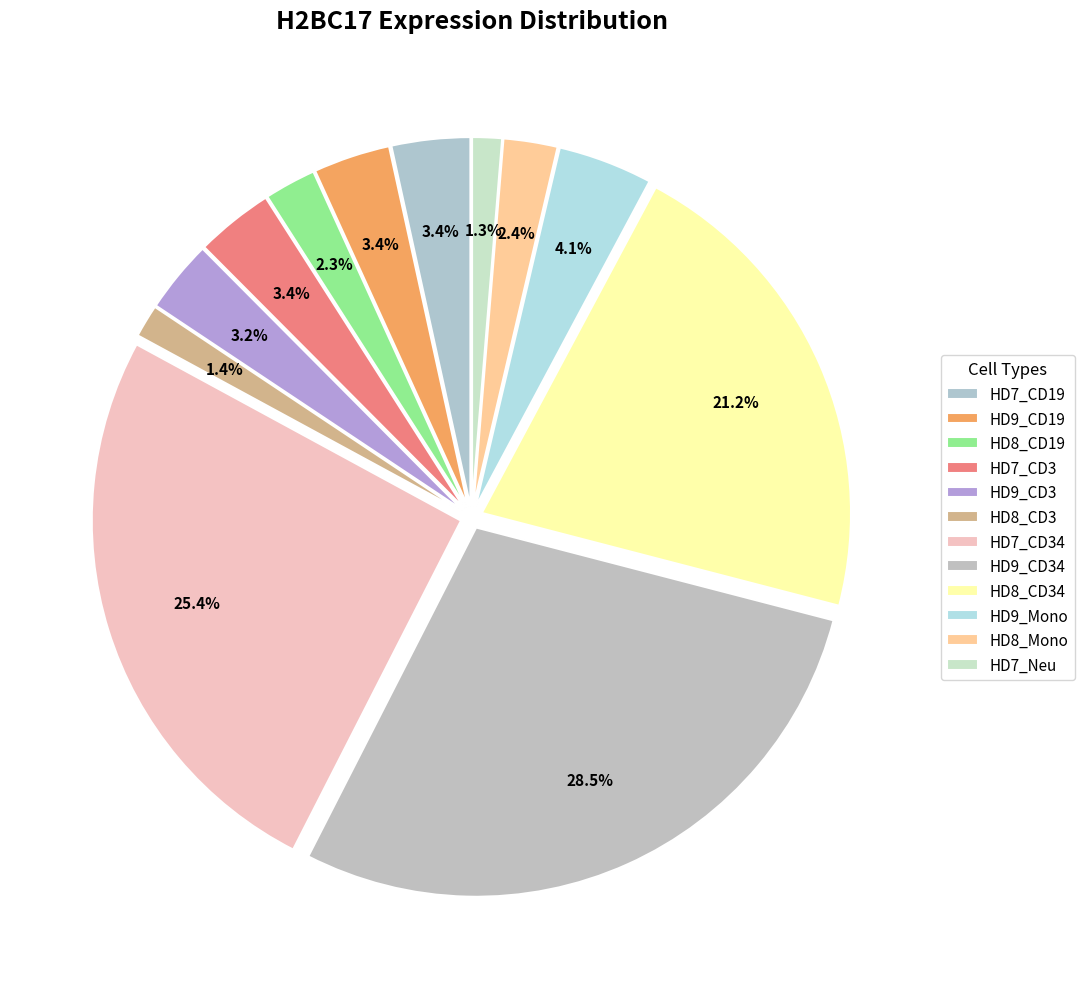

How many segments does this pie chart have?

12